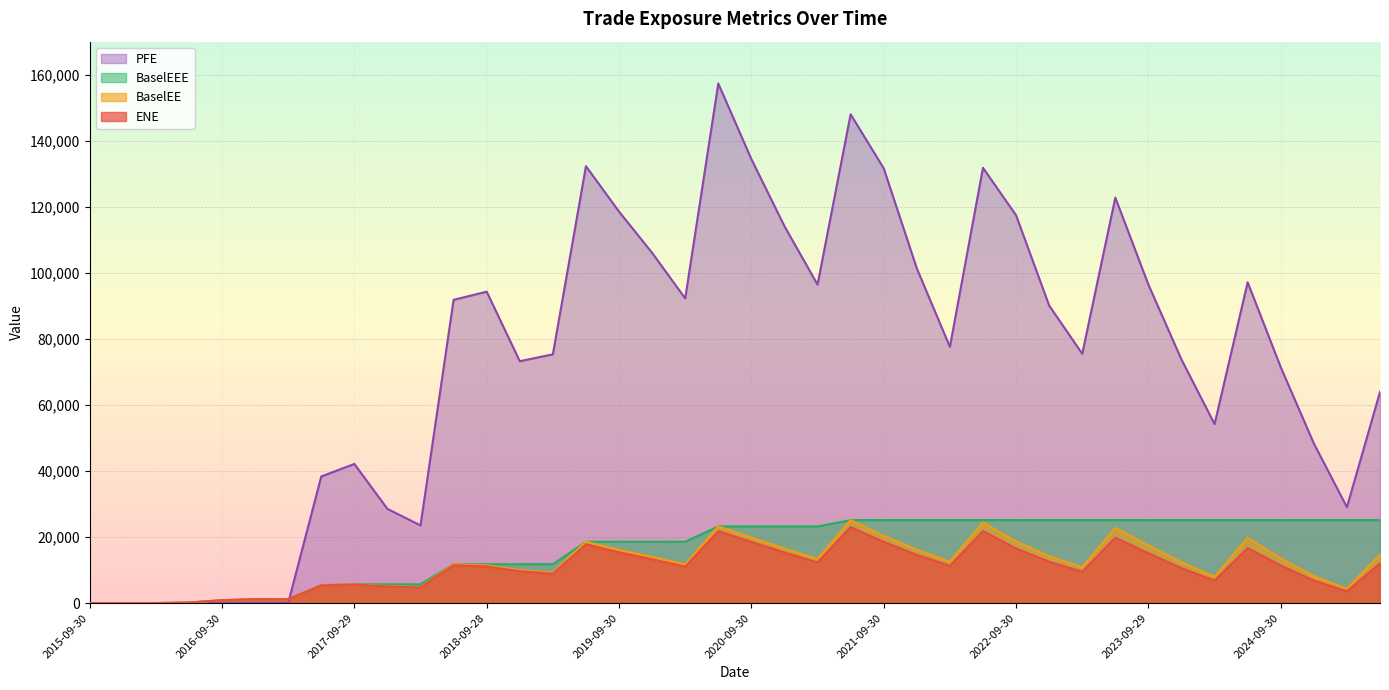

What is the label of the 23rd point from the left?

2021-03-31